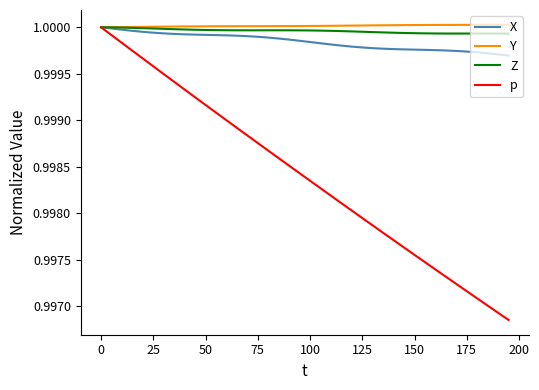

Which series has the widest spread of values?

p